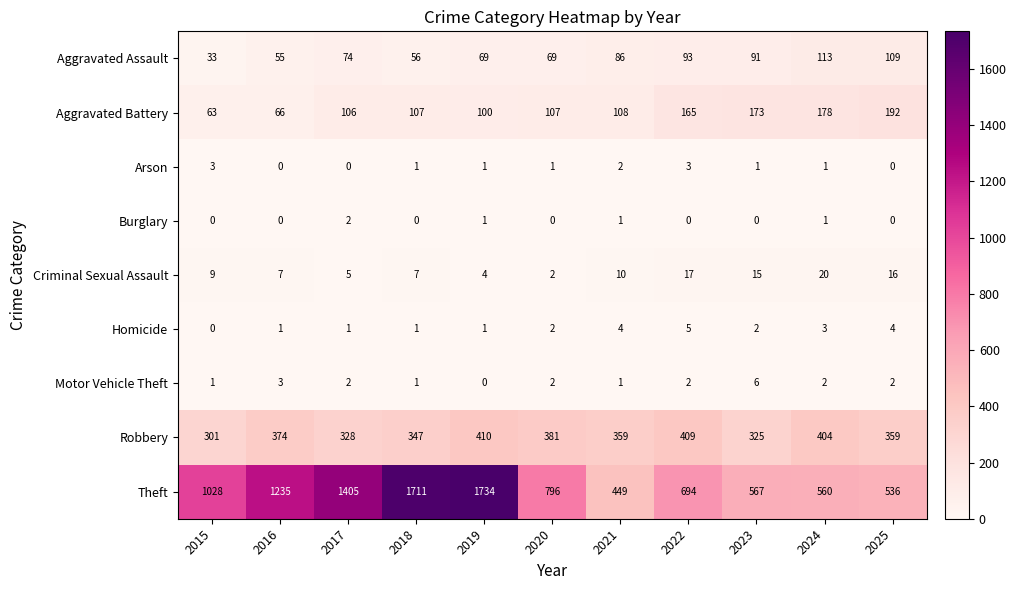

What is the spread (max minus min) of values at 2019?

1734